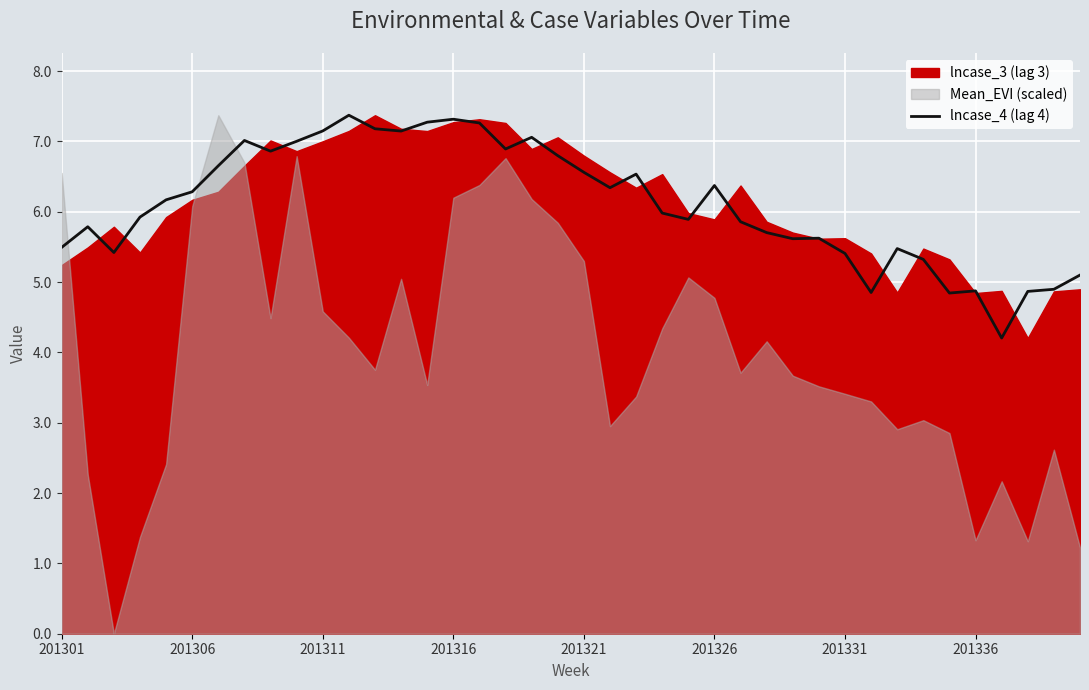

What is the change in value from 12 to 16?

+0.1